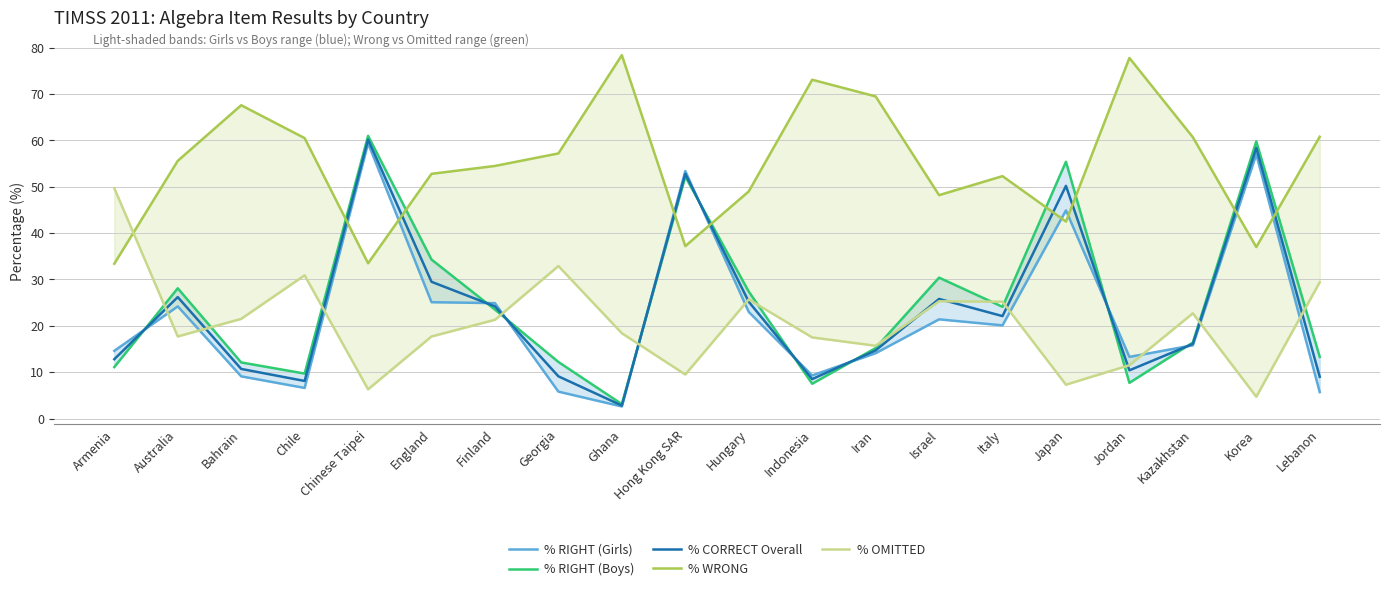

What is the total value across all series at Chile?

115.8